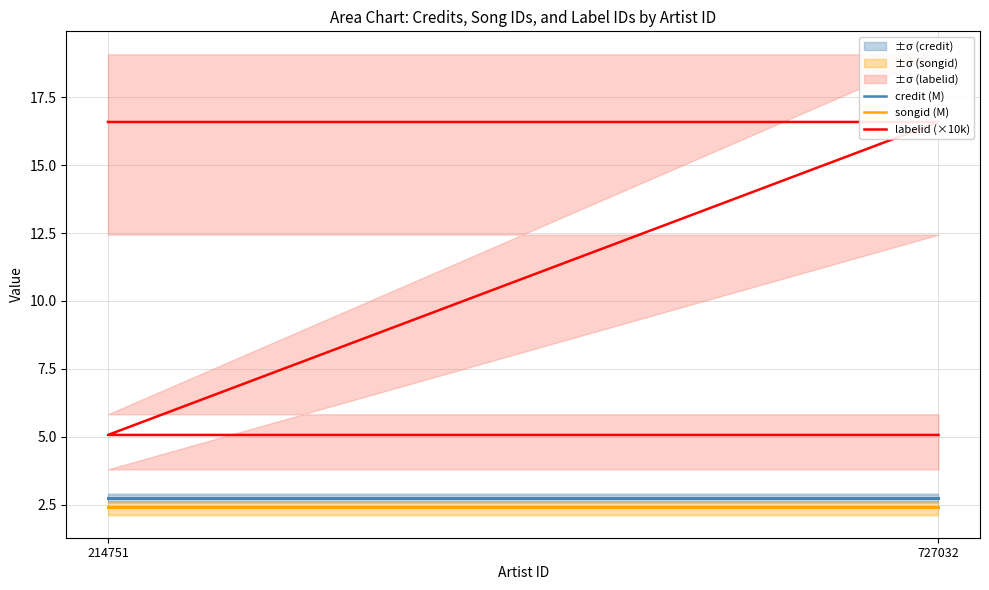

True or false: labelid (×10k) has a value of 10.0 at 214751.

False